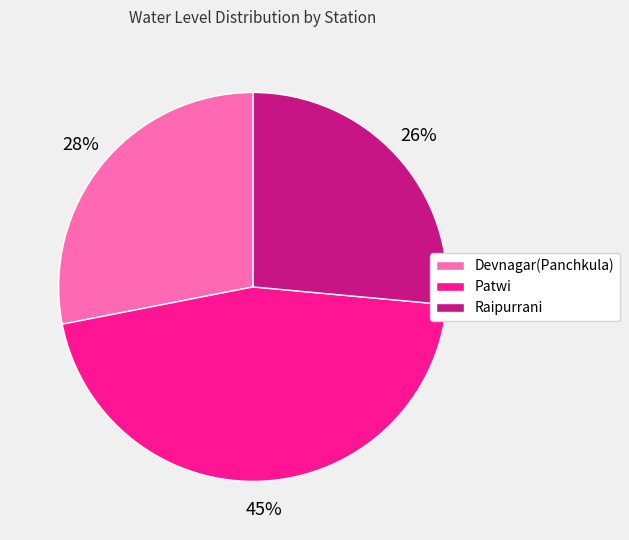

To the nearest percent, what is the average slice percentage?

33%